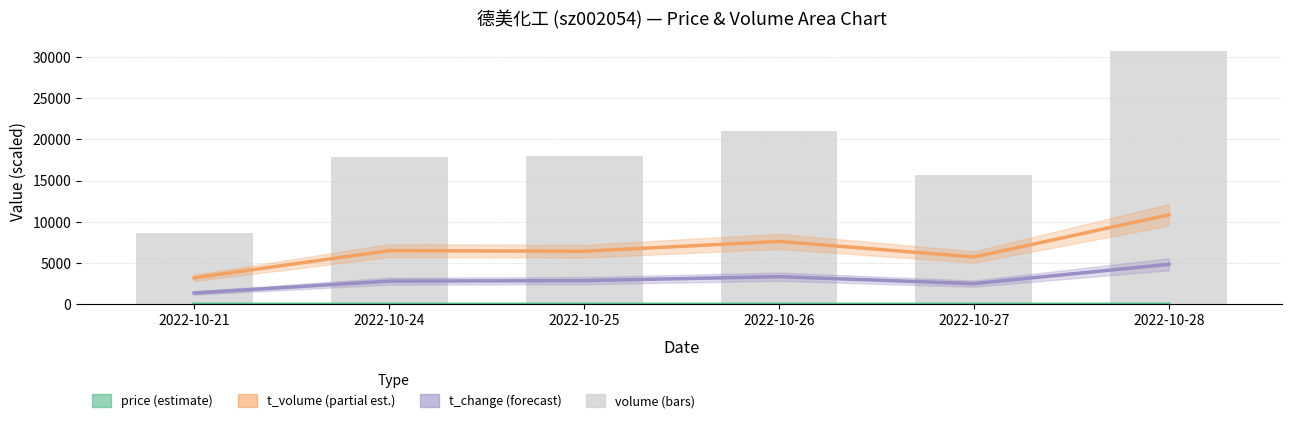

Where is volume nearest to the value 19679?

2022-10-26